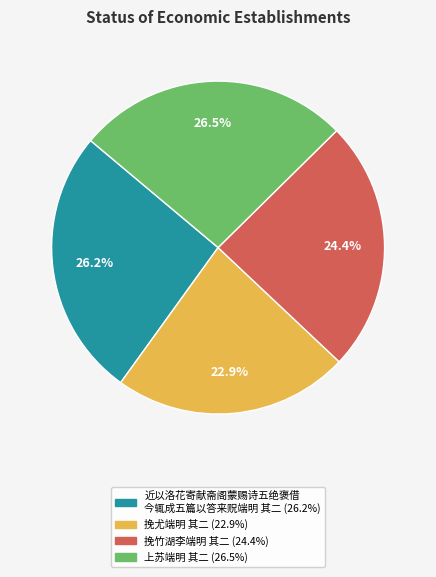

Does any single category account for the majority?

No